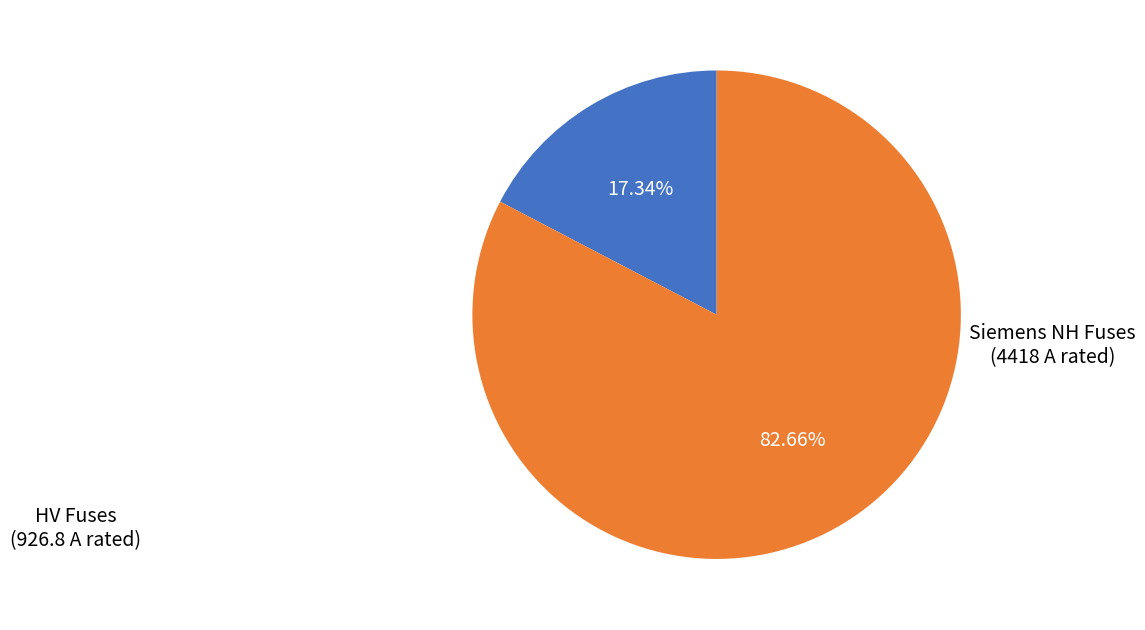

Does any single category account for the majority?

Yes